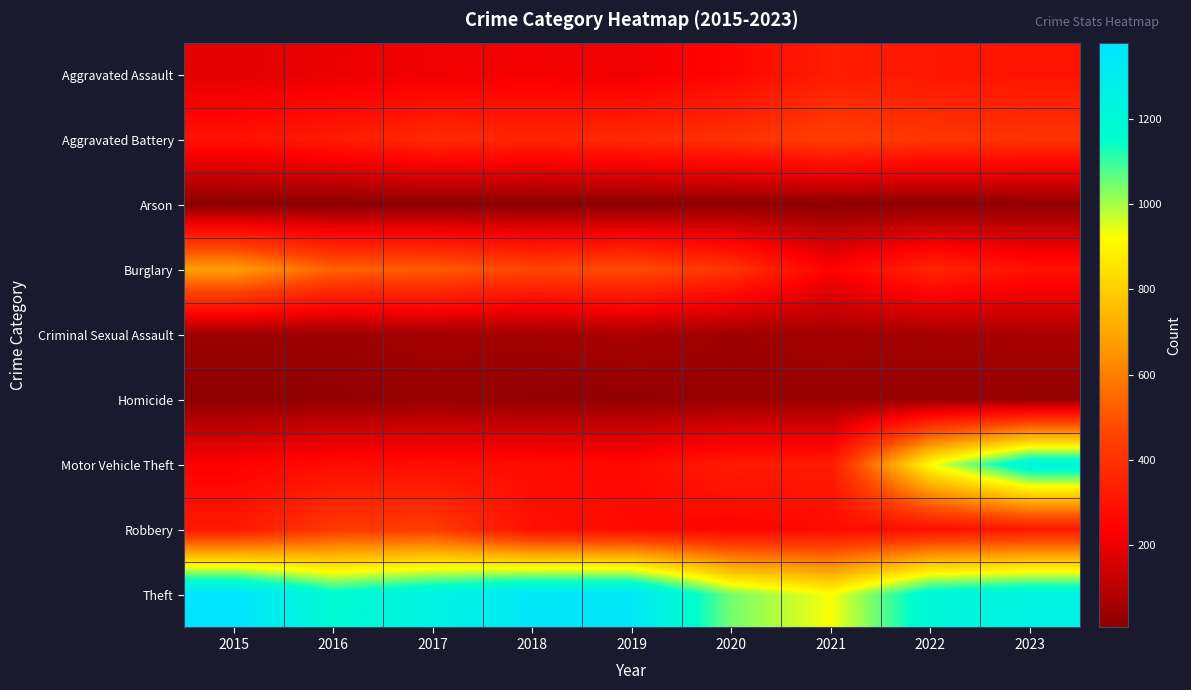

What is the spread (max minus min) of values at 2016?

1174